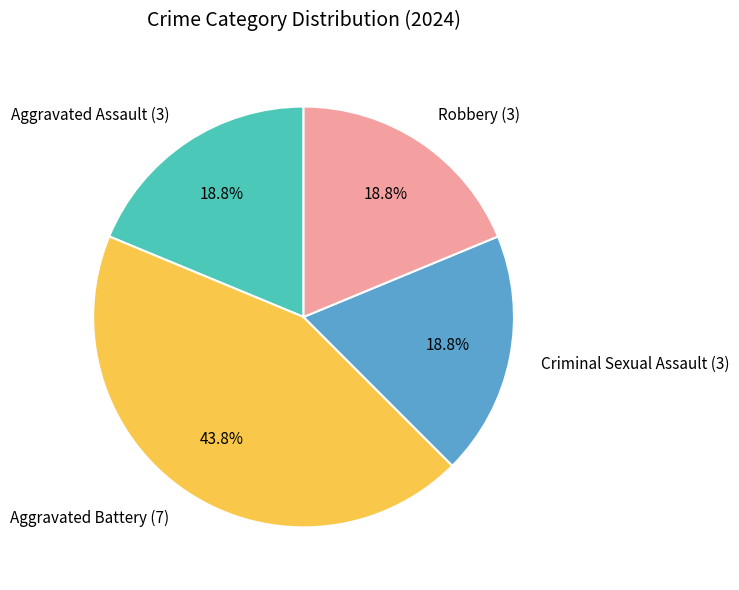

To the nearest percent, what is the average slice percentage?

25%